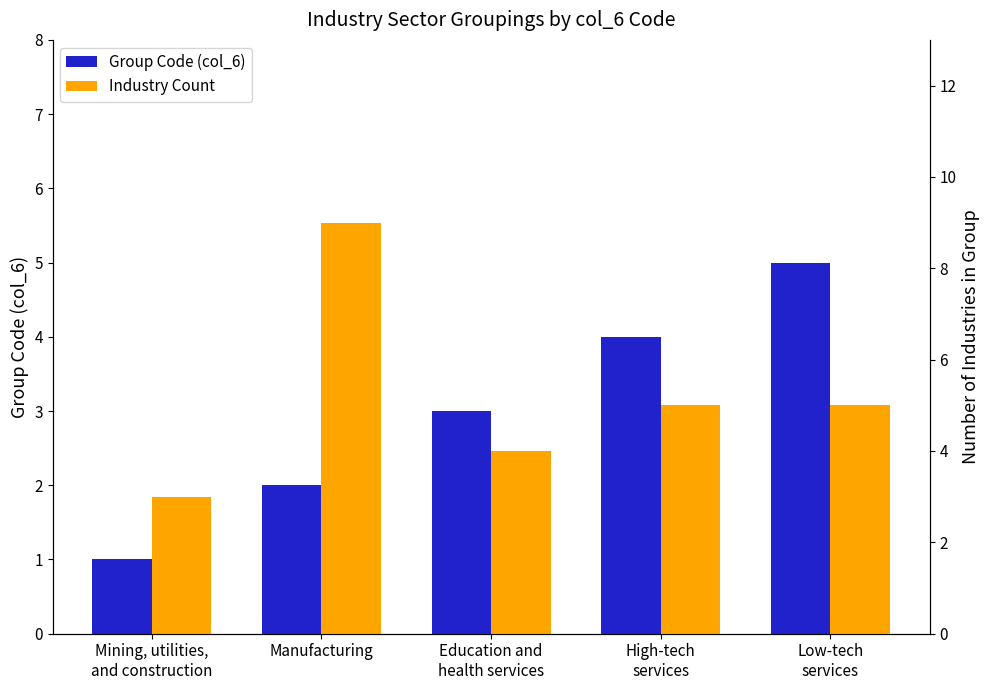

At how many categories does at least one series exceed 3?

4